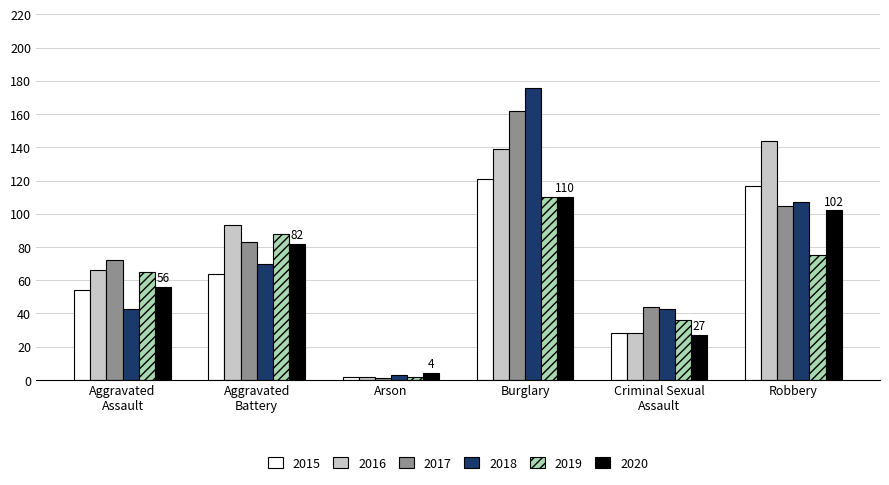

What is the label of the 5th bar from the left?

Criminal Sexual
Assault